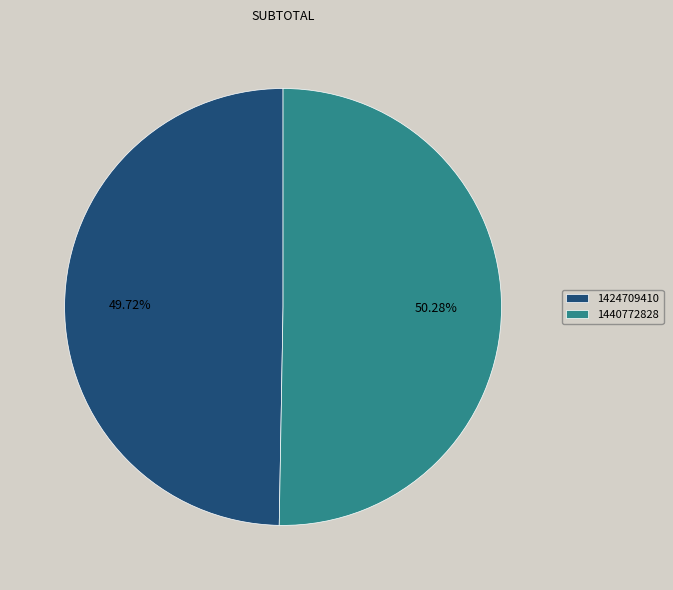

True or false: 1424709410 accounts for 41% of the total.

False